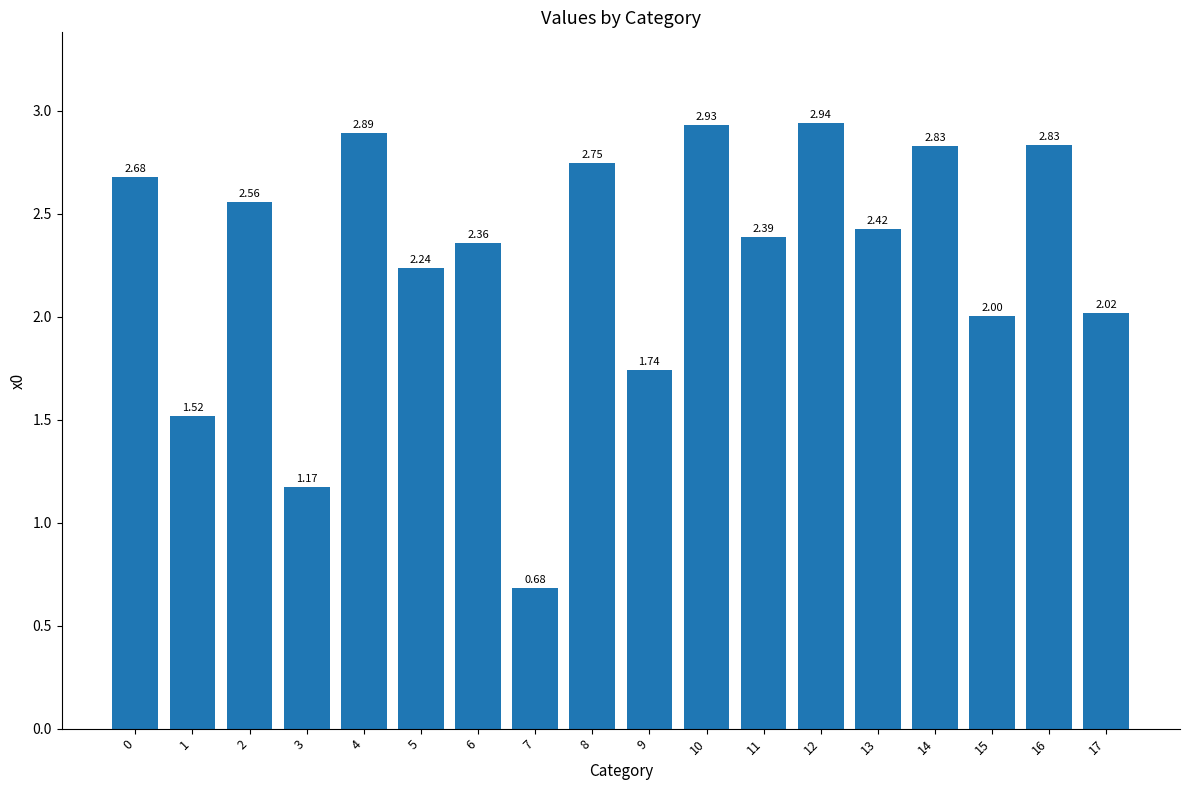

The chart shows a value of 3.8 at 13. True or false?

False